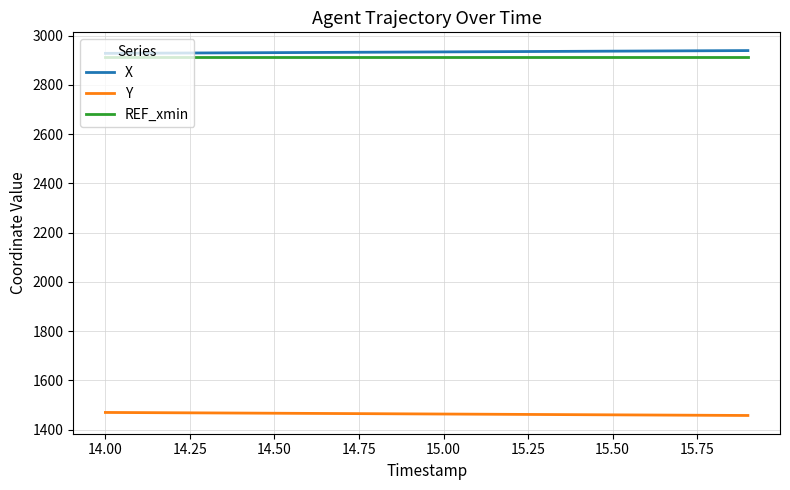

Which series has the largest total across all categories?

X